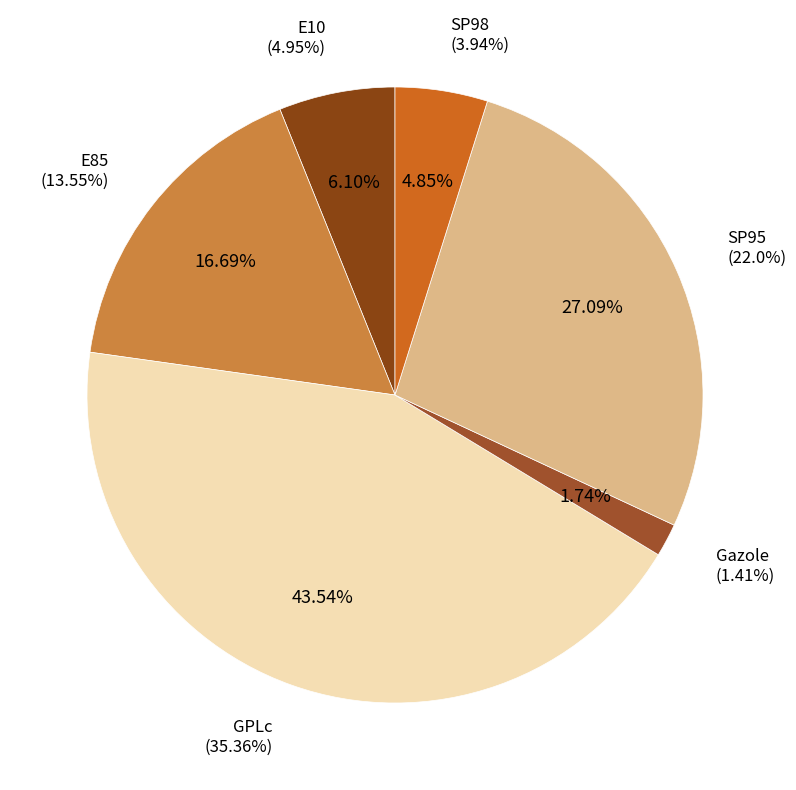

Rank the categories by value from lowest to highest.

Gazole, SP98, E10, E85, SP95, GPLc